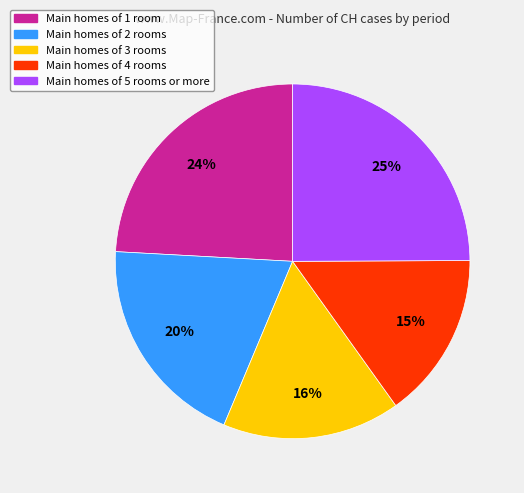

To the nearest percent, what is the difference between the largest and smallest slice percentages?

10%